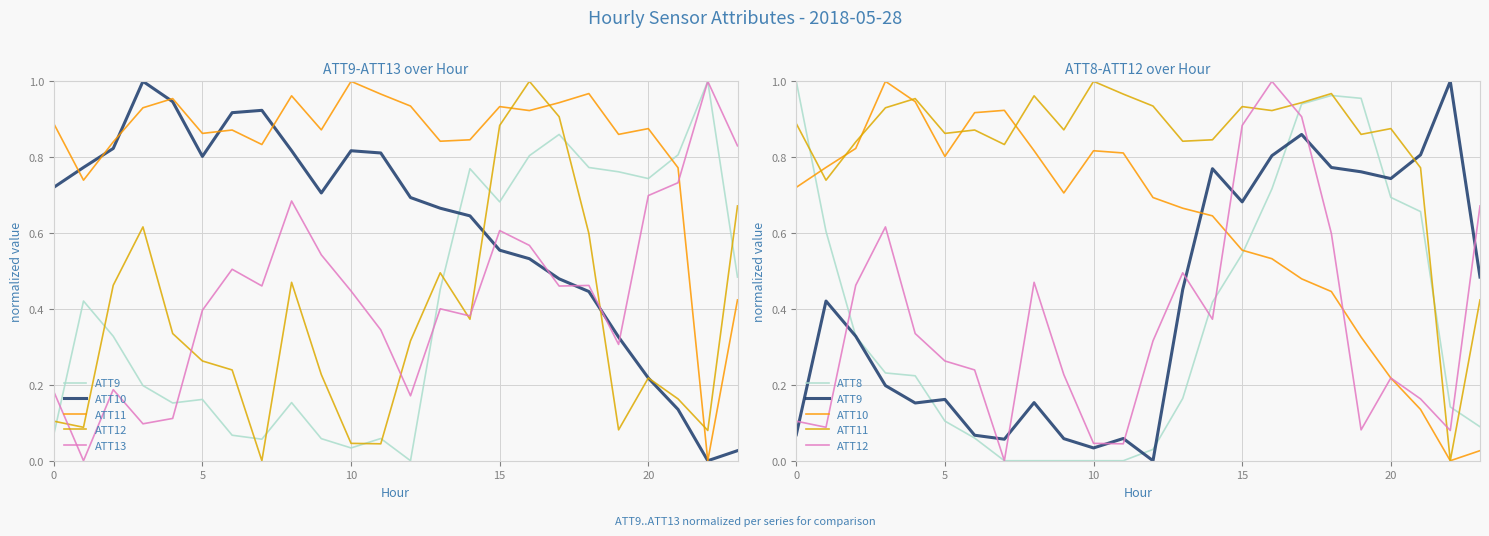

At how many categories does at least one series exceed 0?

24